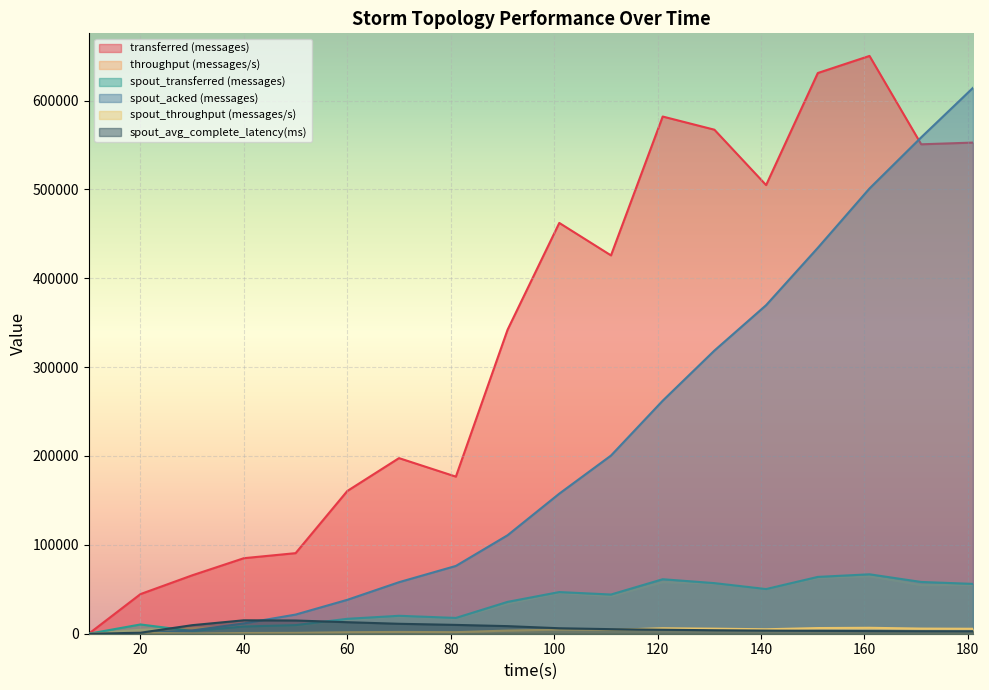

Which series has the largest total across all categories?

transferred (messages)